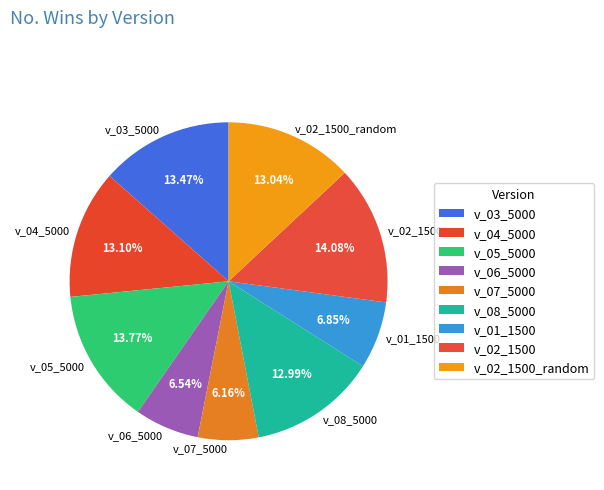

Combined, do v_04_5000 and v_03_5000 account for over 50%?

No